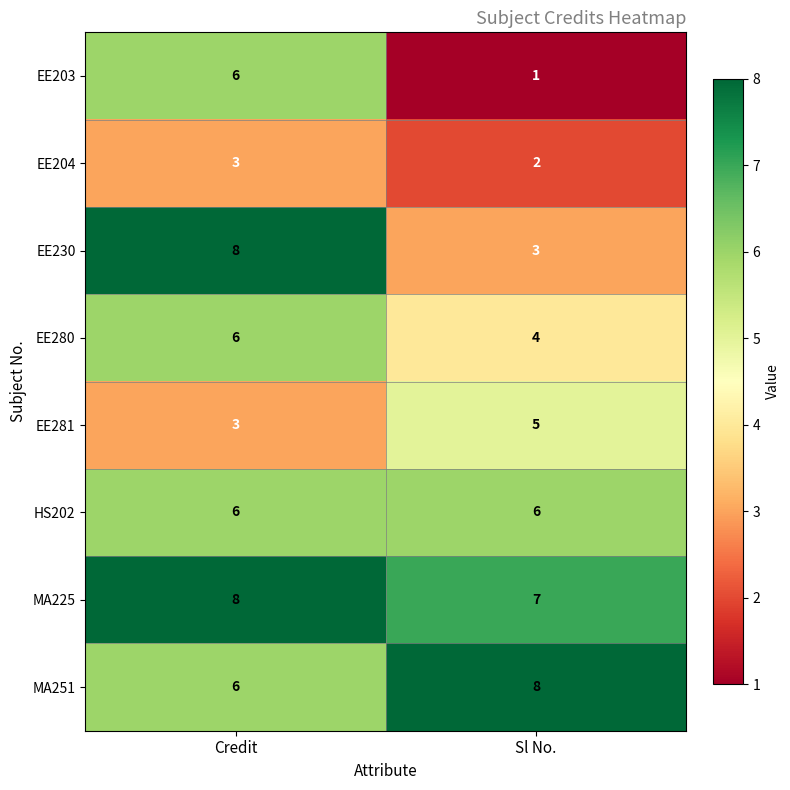

Reading left to right, transcribe all the data shown in this chart.

EE203: Credit=6	Sl No.=1
EE204: Credit=3	Sl No.=2
EE230: Credit=8	Sl No.=3
EE280: Credit=6	Sl No.=4
EE281: Credit=3	Sl No.=5
HS202: Credit=6	Sl No.=6
MA225: Credit=8	Sl No.=7
MA251: Credit=6	Sl No.=8